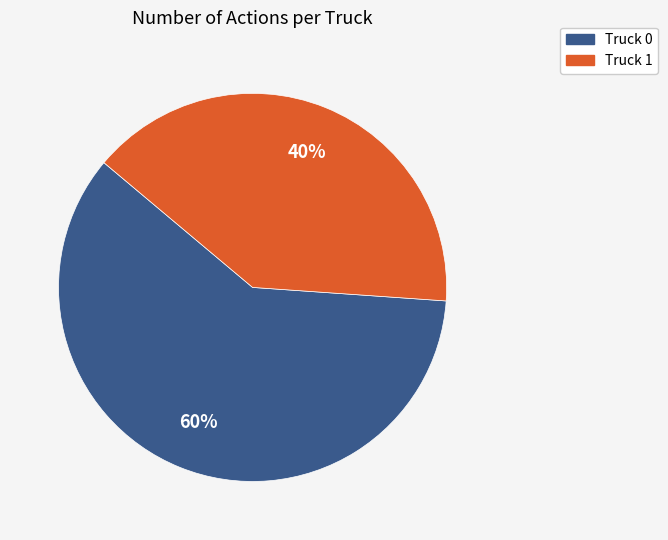

Is the sum of Truck 0 and Truck 1 greater than half?

Yes